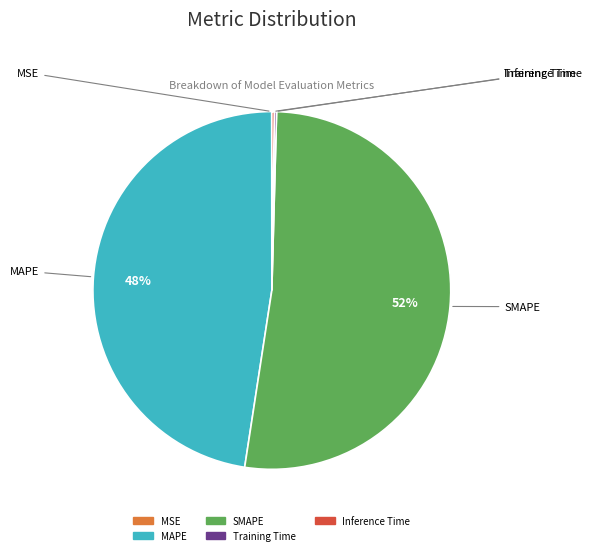

True or false: MAPE accounts for 48% of the total.

True